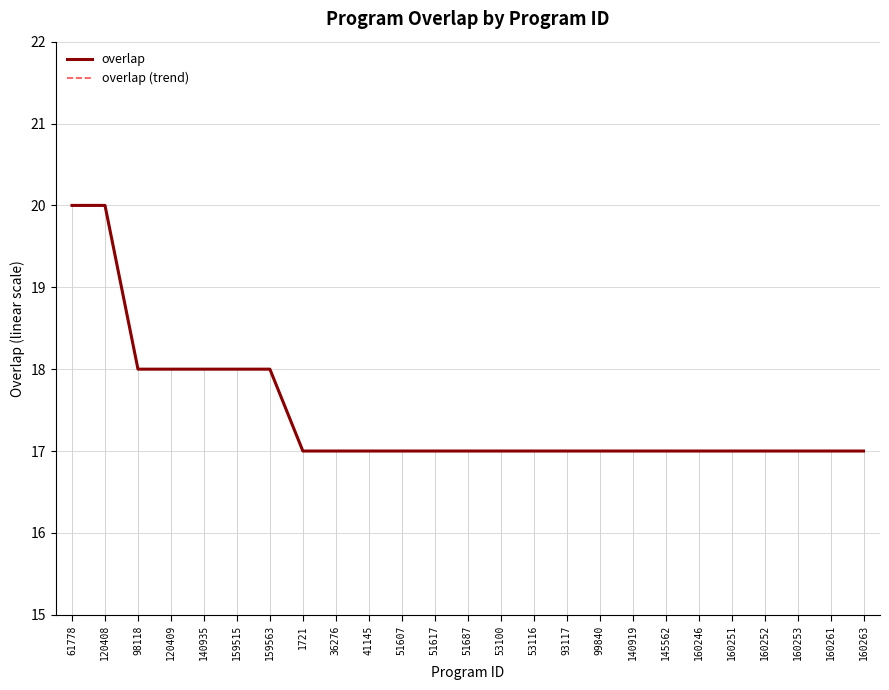

Reading left to right, extract all data points from this chart.

overlap: 20	20	18	18	18	18	18	17	17	17	17	17	17	17	17	17	17	17	17	17	17	17	17	17	17
overlap (trend): 20	20	18	18	18	18	18	17	17	17	17	17	17	17	17	17	17	17	17	17	17	17	17	17	17